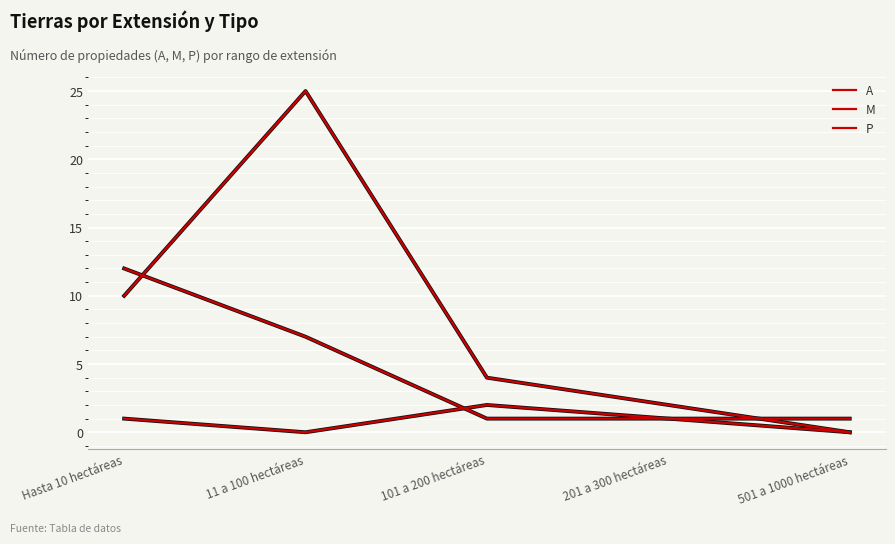

Reading left to right, extract all data points from this chart.

A: Hasta 10 hectáreas=12	11 a 100 hectáreas=7	101 a 200 hectáreas=1	201 a 300 hectáreas=1	501 a 1000 hectáreas=1
M: Hasta 10 hectáreas=1	11 a 100 hectáreas=0	101 a 200 hectáreas=2	201 a 300 hectáreas=1	501 a 1000 hectáreas=0
P: Hasta 10 hectáreas=10	11 a 100 hectáreas=25	101 a 200 hectáreas=4	201 a 300 hectáreas=2	501 a 1000 hectáreas=0